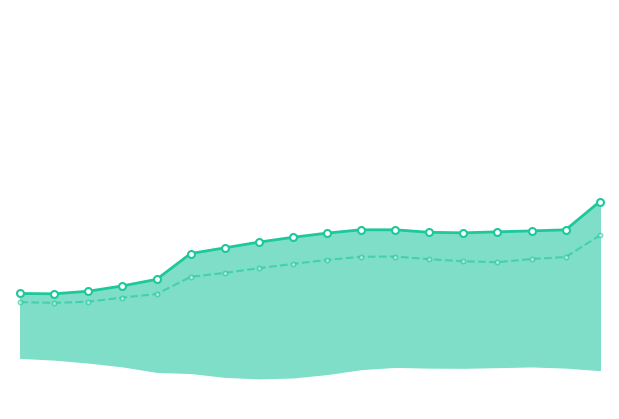

What is the difference between the highest and lowest values at 10?

4.4